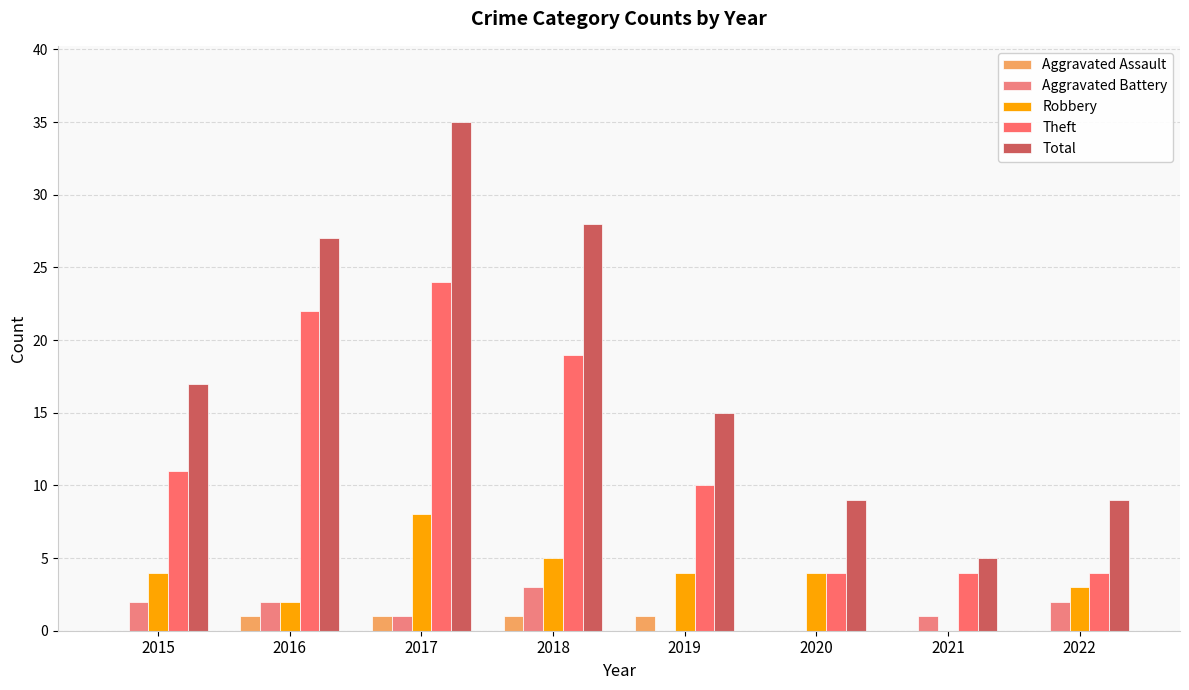

Which series changed the most between 2019 and 2021?

Total